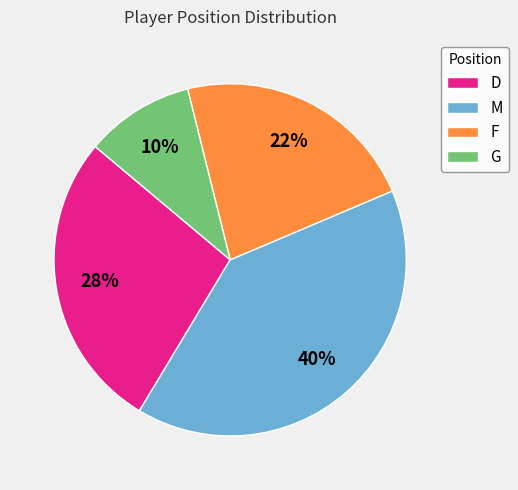

Is it true that M is 33% of the pie?

False